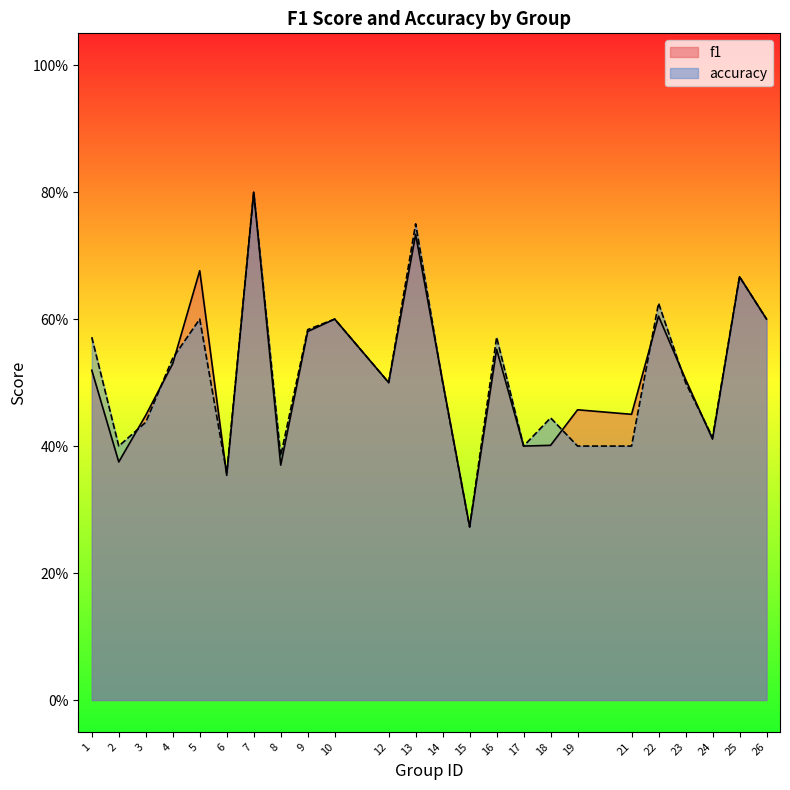

Is it true that accuracy equals 0.3 at 9?

False